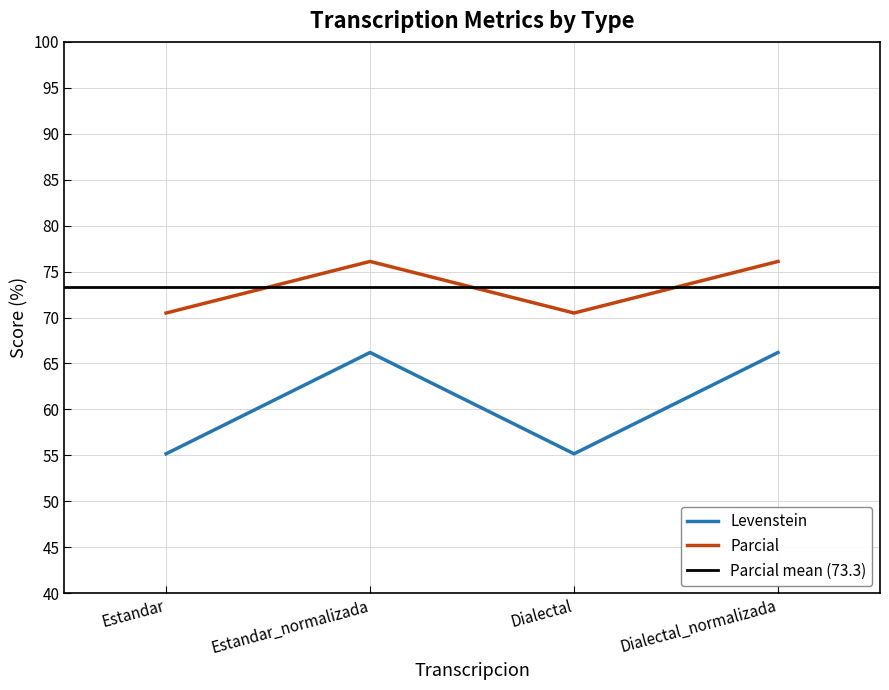

At which label does Levenstein first exceed 66?

Estandar_normalizada